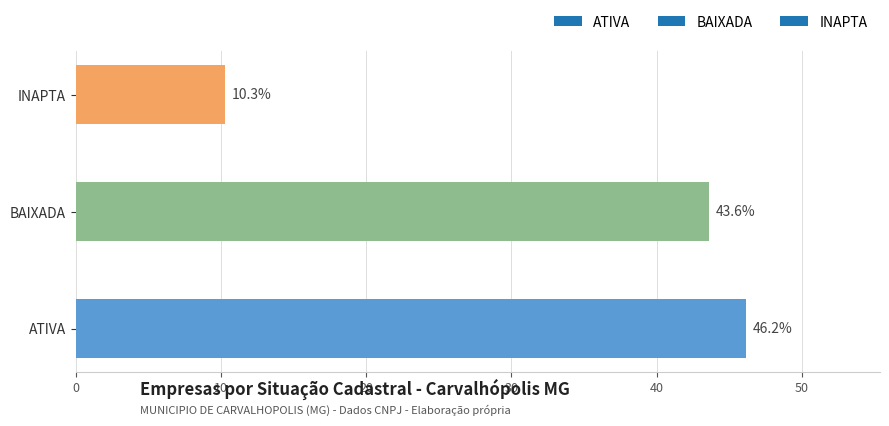

List the labels in order of value, largest first.

ATIVA, BAIXADA, INAPTA